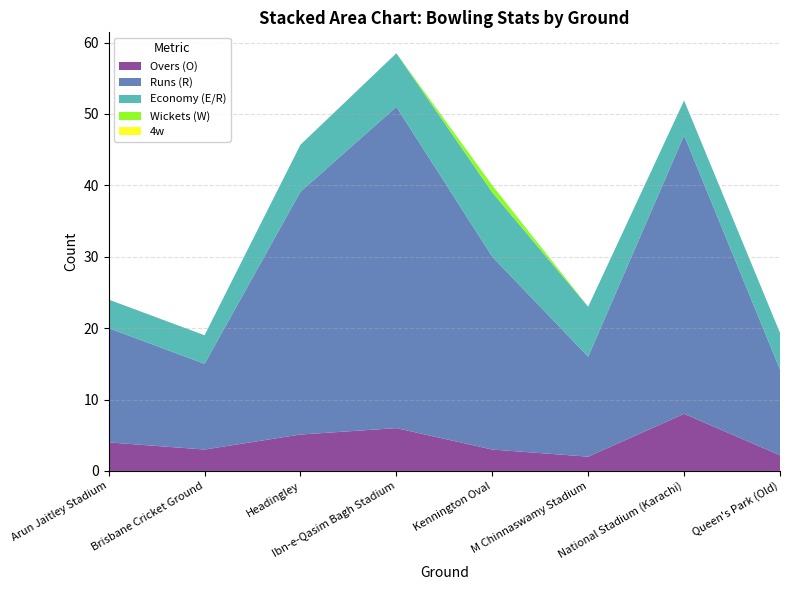

Reading left to right, transcribe all the data shown in this chart.

Overs (O): Arun Jaitley Stadium=4.0	Brisbane Cricket Ground=3.0	Headingley=5.1	Ibn-e-Qasim Bagh Stadium=6.0	Kennington Oval=3.0	M Chinnaswamy Stadium=2.0	National Stadium (Karachi)=8.0	Queen's Park (Old)=2.2
Runs (R): Arun Jaitley Stadium=16.0	Brisbane Cricket Ground=12.0	Headingley=34.0	Ibn-e-Qasim Bagh Stadium=45.0	Kennington Oval=27.0	M Chinnaswamy Stadium=14.0	National Stadium (Karachi)=39.0	Queen's Park (Old)=12.0
Economy (E/R): Arun Jaitley Stadium=4.0	Brisbane Cricket Ground=4.0	Headingley=6.6	Ibn-e-Qasim Bagh Stadium=7.5	Kennington Oval=9.0	M Chinnaswamy Stadium=7.0	National Stadium (Karachi)=4.9	Queen's Park (Old)=5.1
Wickets (W): Arun Jaitley Stadium=0.0	Brisbane Cricket Ground=0.0	Headingley=0.0	Ibn-e-Qasim Bagh Stadium=0.0	Kennington Oval=1.0	M Chinnaswamy Stadium=0.0	National Stadium (Karachi)=0.0	Queen's Park (Old)=0.0
4w: Arun Jaitley Stadium=0.0	Brisbane Cricket Ground=0.0	Headingley=0.0	Ibn-e-Qasim Bagh Stadium=0.0	Kennington Oval=0.0	M Chinnaswamy Stadium=0.0	National Stadium (Karachi)=0.0	Queen's Park (Old)=0.0